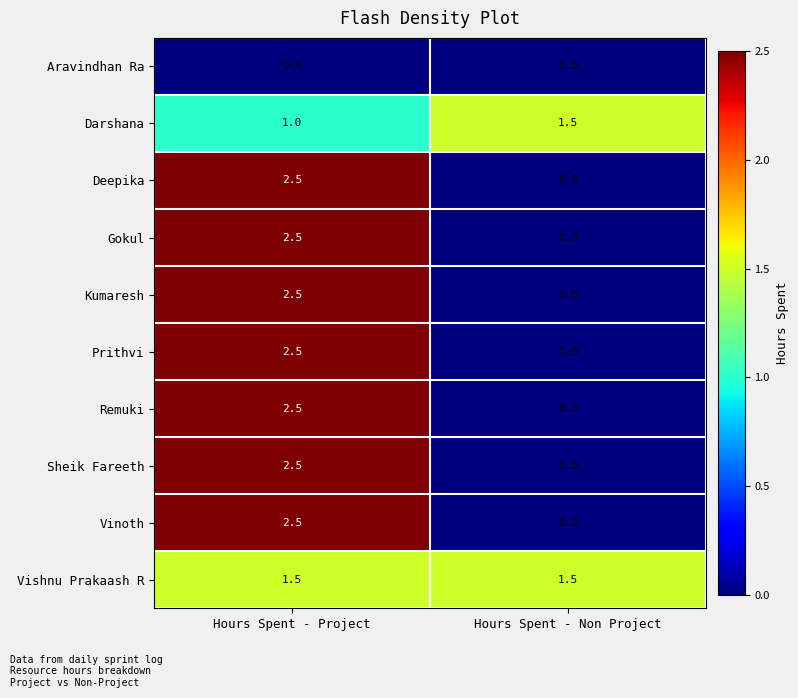

At which label does Remuki reach its peak?

Hours Spent - Project